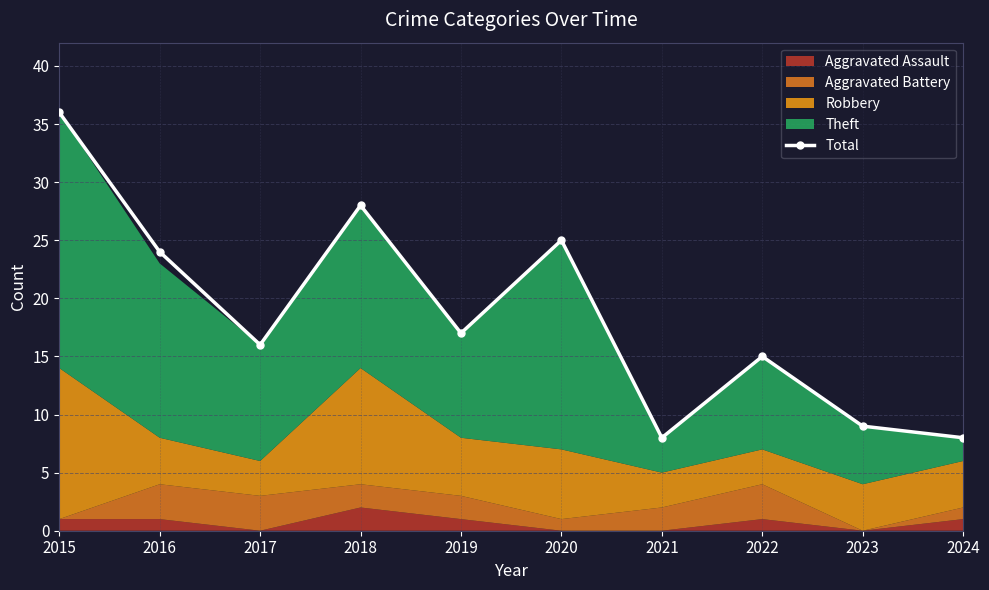

How many points are lower than both their immediate neighbors (excluding endpoints)?

3